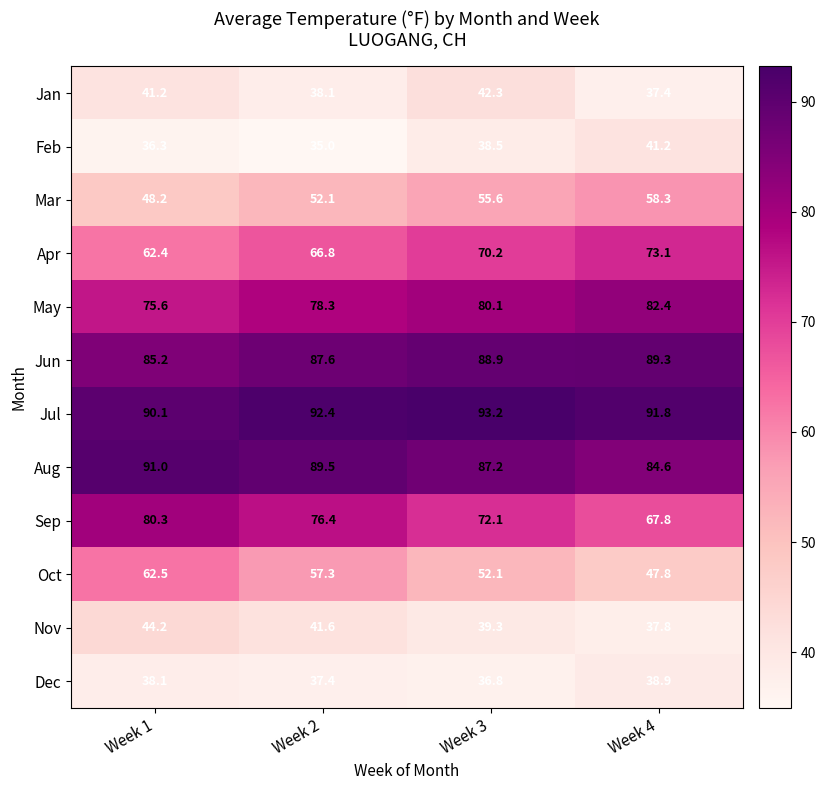

List the series in order of their peak value, highest first.

Jul, Aug, Jun, May, Sep, Apr, Oct, Mar, Nov, Jan, Feb, Dec